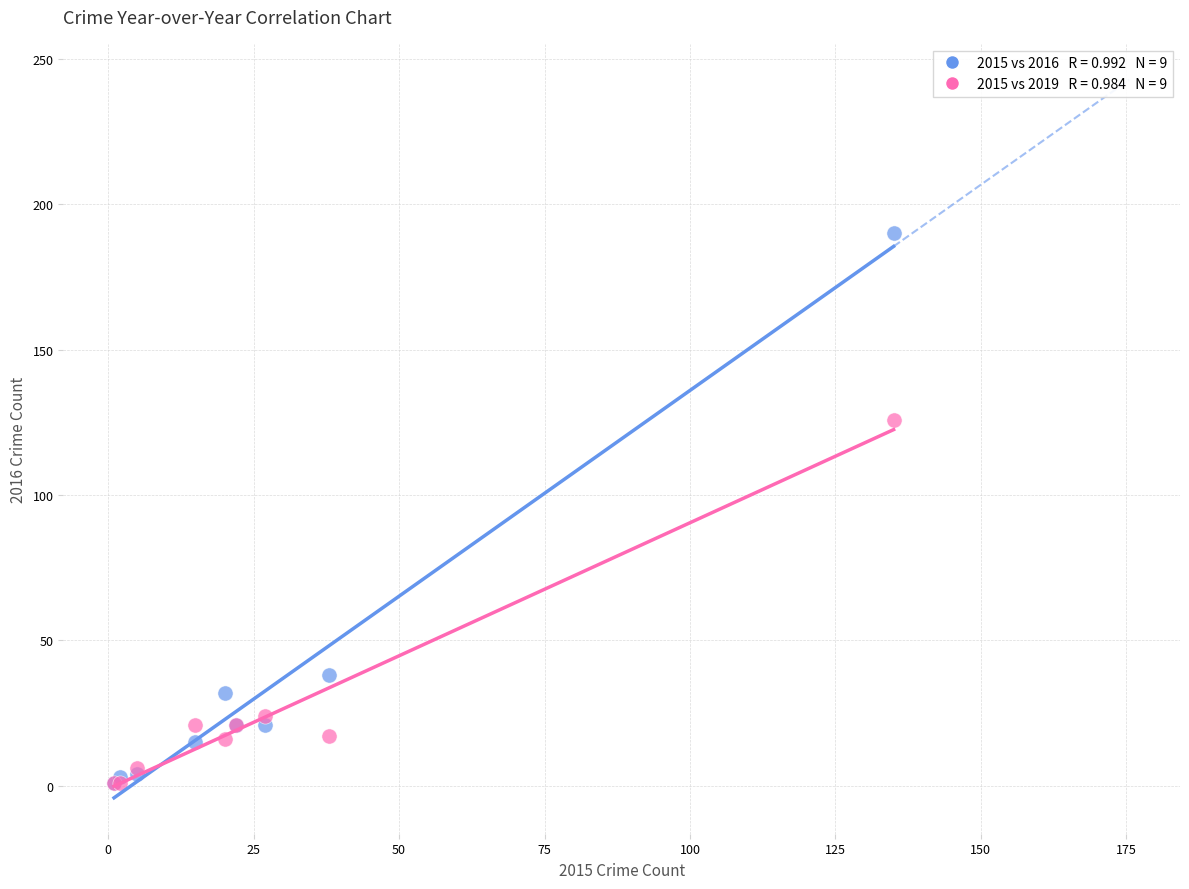

Across all series, what Y value is closest to 95?

126